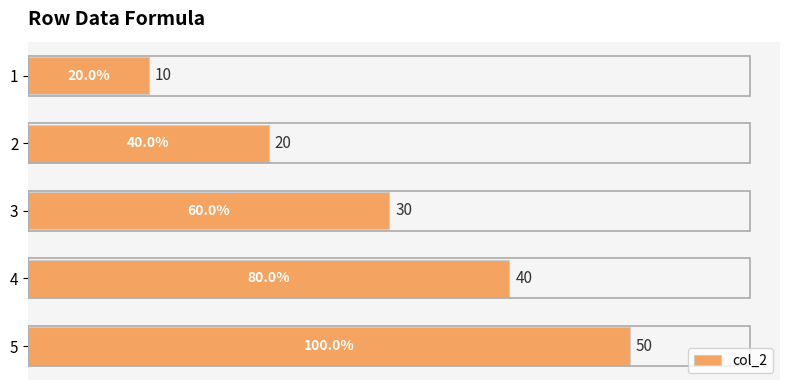

What is the difference between the maximum and second lowest values?

30